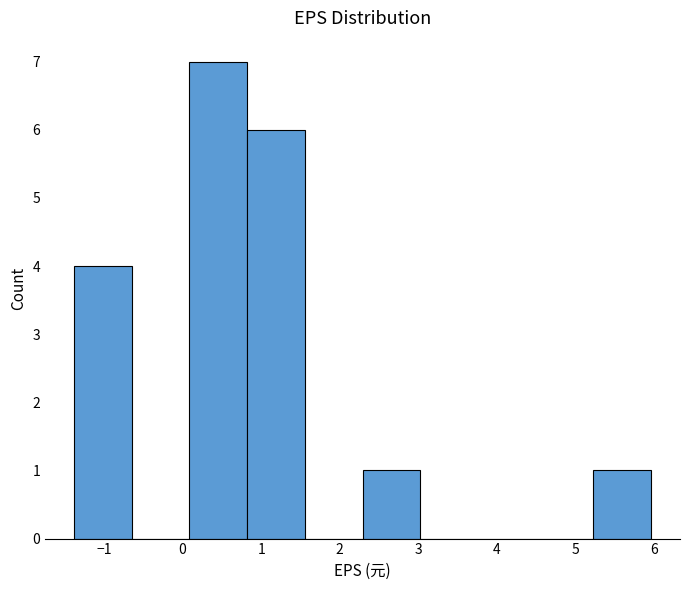

Reading left to right, transcribe this chart: for each bar, give the range it covers on the x-axis and its height. Neither the bar edges nor the heights are printed on the chart, so give them approximately, as read against the axes.

-1.4 to -0.6: 4
-0.6 to 0.1: 0
0.1 to 0.8: 7
0.8 to 1.6: 6
1.6 to 2.3: 0
2.3 to 3.0: 1
3.0 to 3.8: 0
3.8 to 4.5: 0
4.5 to 5.2: 0
5.2 to 6.0: 1